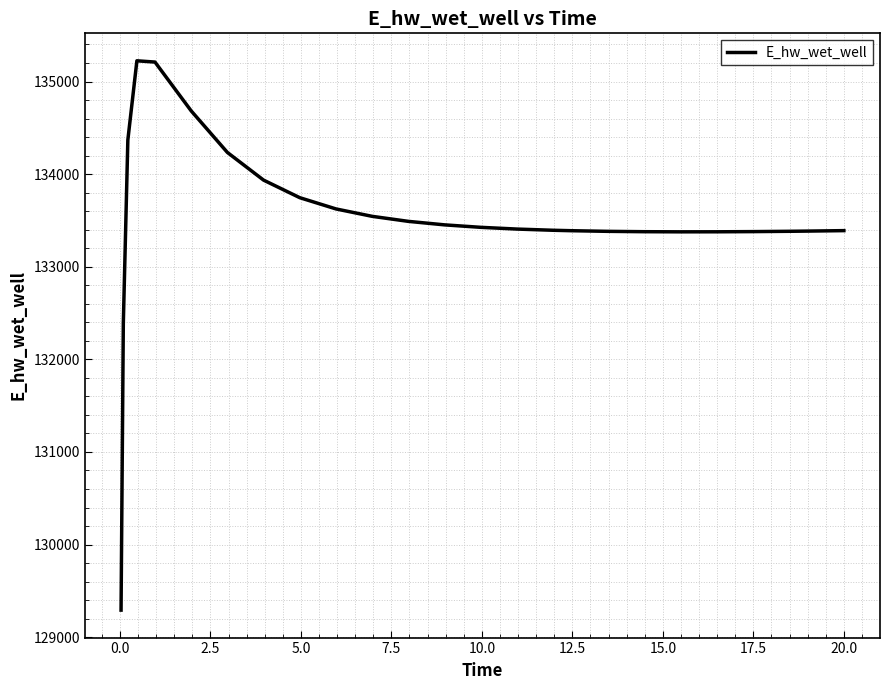

What is the maximum value shown in the chart?

135223.7